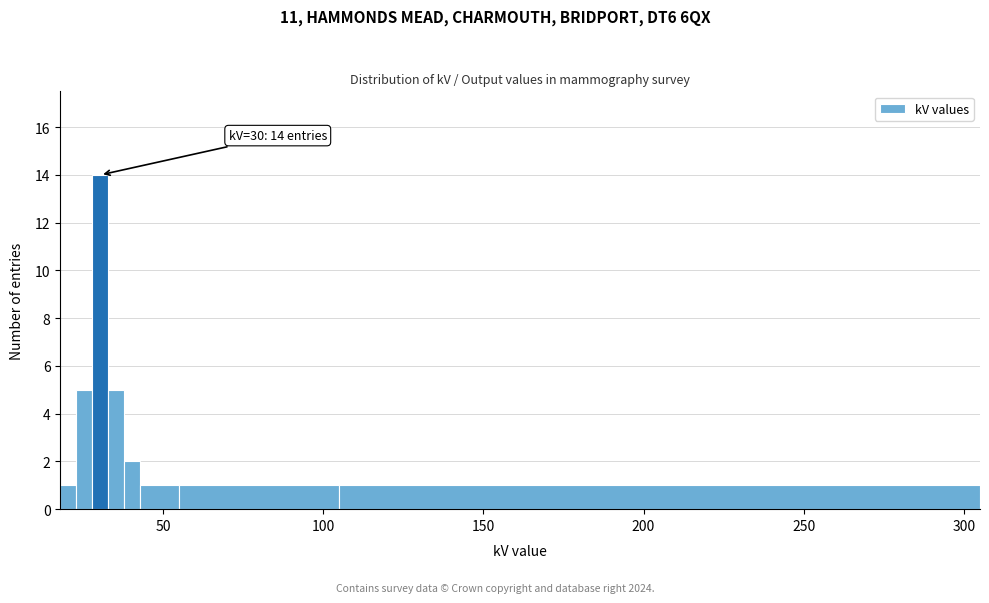

Read against the x-axis, roughly where is the centre of the tallest bar?

30